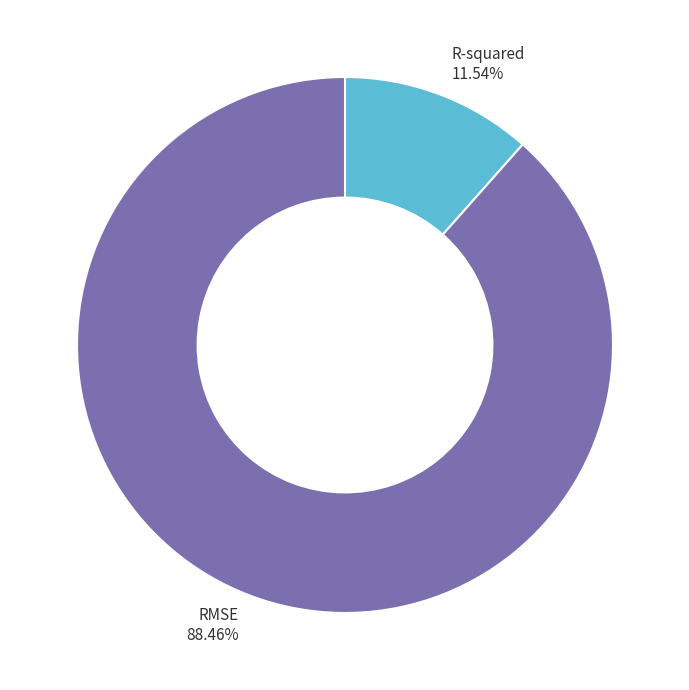

The RMSE slice represents 99% of the pie. True or false?

False